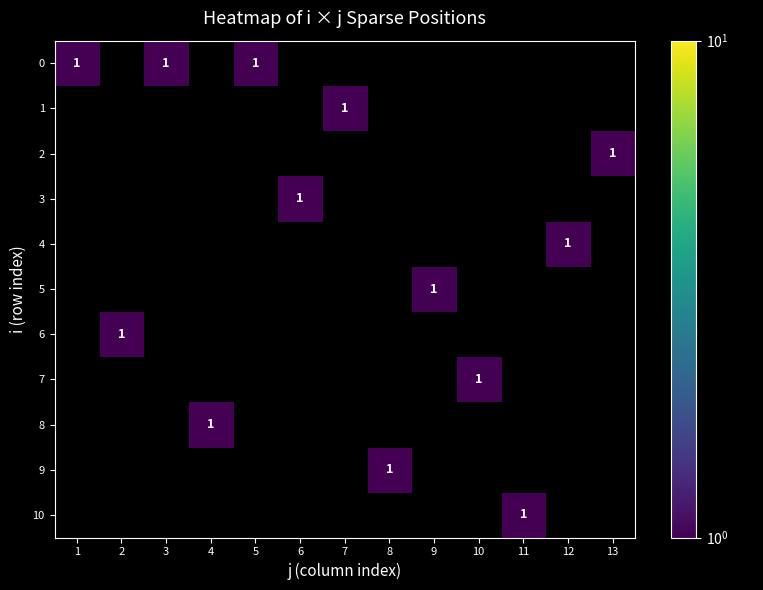

The row_0 series shows 2 at 1. True or false?

False